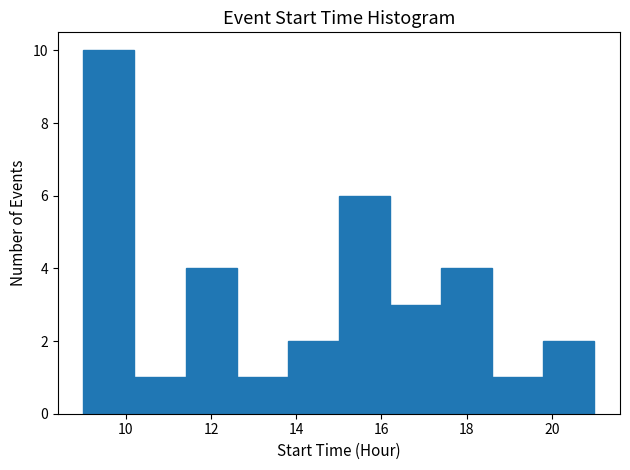

Reading left to right, transcribe this chart: for each bar, give the range it covers on the x-axis and its height. The values are not printed on the chart, so give them approximately, as read against the axis.

9.0 to 10.2: 10
10.2 to 11.4: 1
11.4 to 12.6: 4
12.6 to 13.8: 1
13.8 to 15.0: 2
15.0 to 16.2: 6
16.2 to 17.4: 3
17.4 to 18.6: 4
18.6 to 19.8: 1
19.8 to 21.0: 2